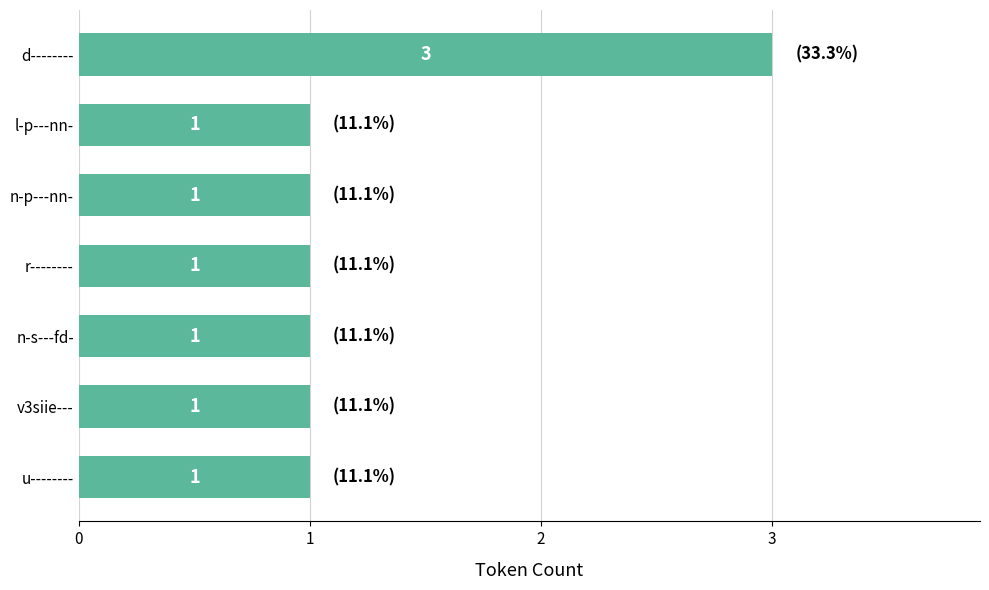

Count the values in the range 1 to 2.

6